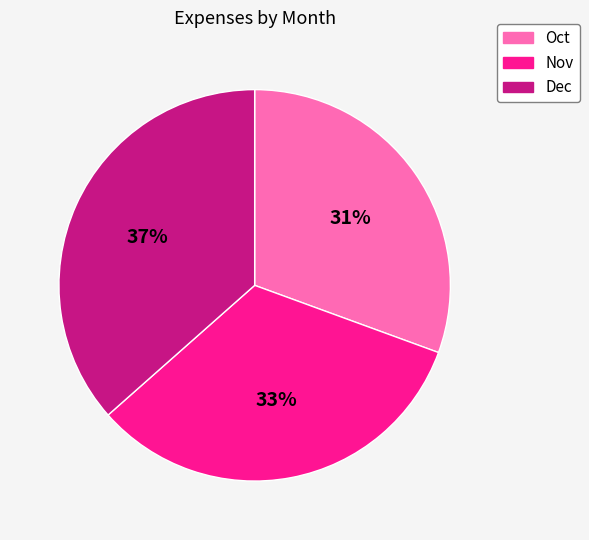

To the nearest percent, what is the difference between the largest and smallest slice percentages?

6%